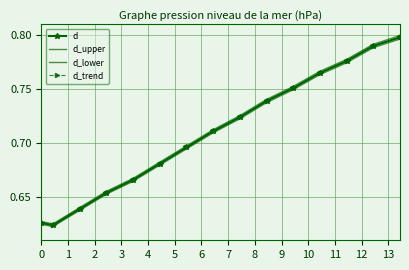

Reading left to right, list all the values displayed in this chart.

d: 0.6	0.6	0.6	0.7	0.7	0.7	0.7	0.7	0.7	0.7	0.8	0.8	0.8	0.8	0.8
d_upper: 0.6	0.6	0.6	0.7	0.7	0.7	0.7	0.7	0.7	0.7	0.8	0.8	0.8	0.8	0.8
d_lower: 0.6	0.6	0.6	0.7	0.7	0.7	0.7	0.7	0.7	0.7	0.7	0.8	0.8	0.8	0.8
d_trend: 0.6	0.6	0.6	0.7	0.7	0.7	0.7	0.7	0.7	0.7	0.8	0.8	0.8	0.8	0.8